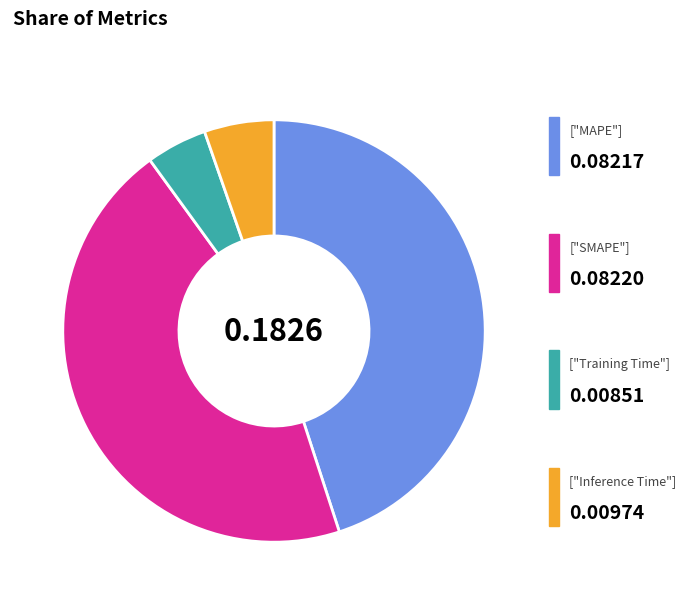

Is there a majority slice in this chart?

No